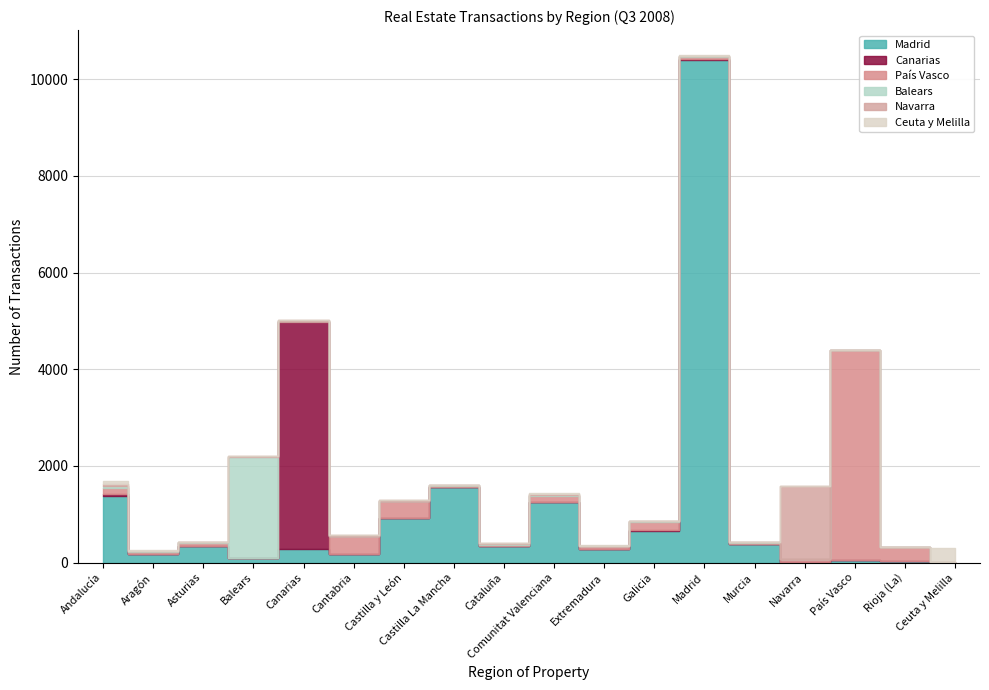

Does the chart have visible grid lines?

Yes